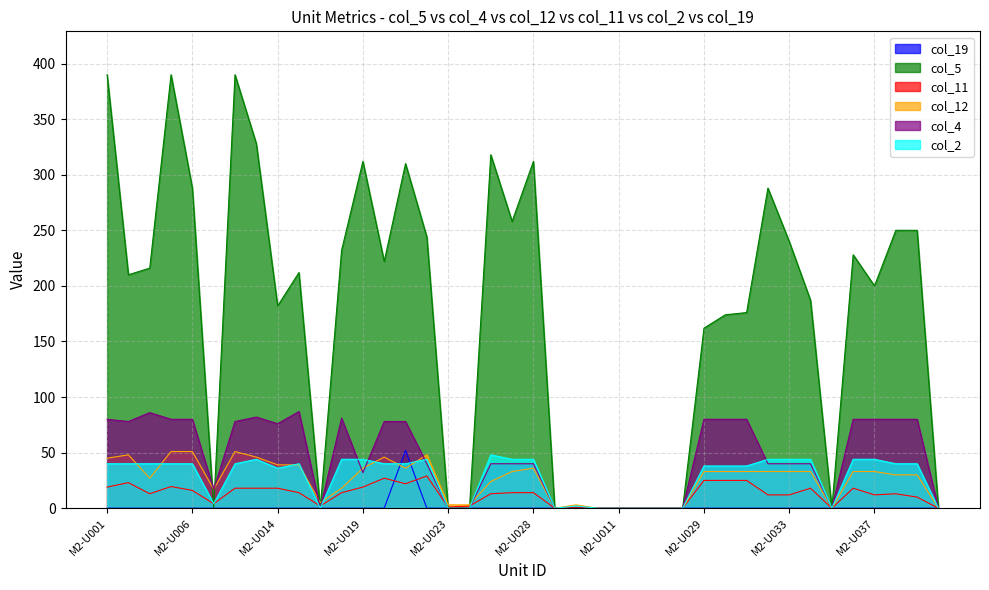

List the series in order of their peak value, lowest first.

col_11, col_2, col_12, col_19, col_4, col_5